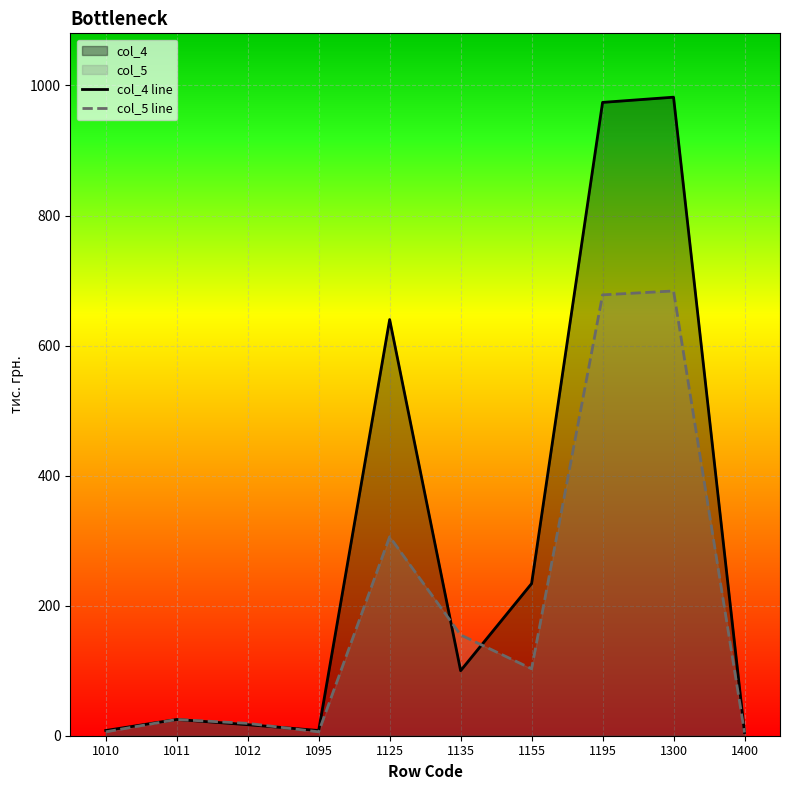

Between 1155 and 1300, which is larger?

1300